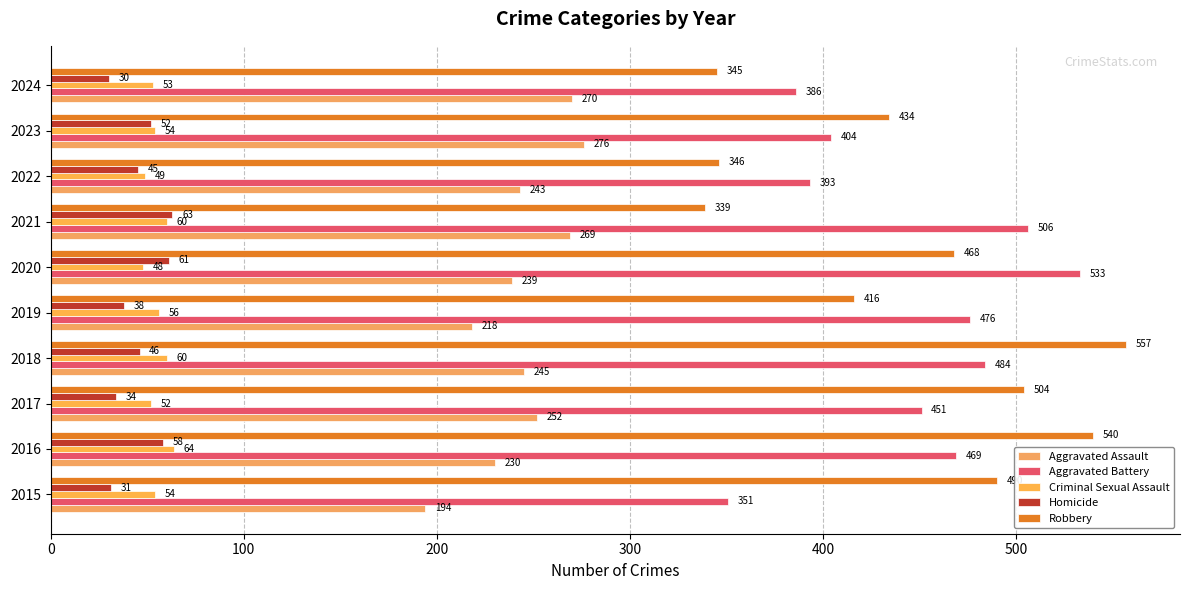

What is the sum of all Aggravated Battery values?

4453